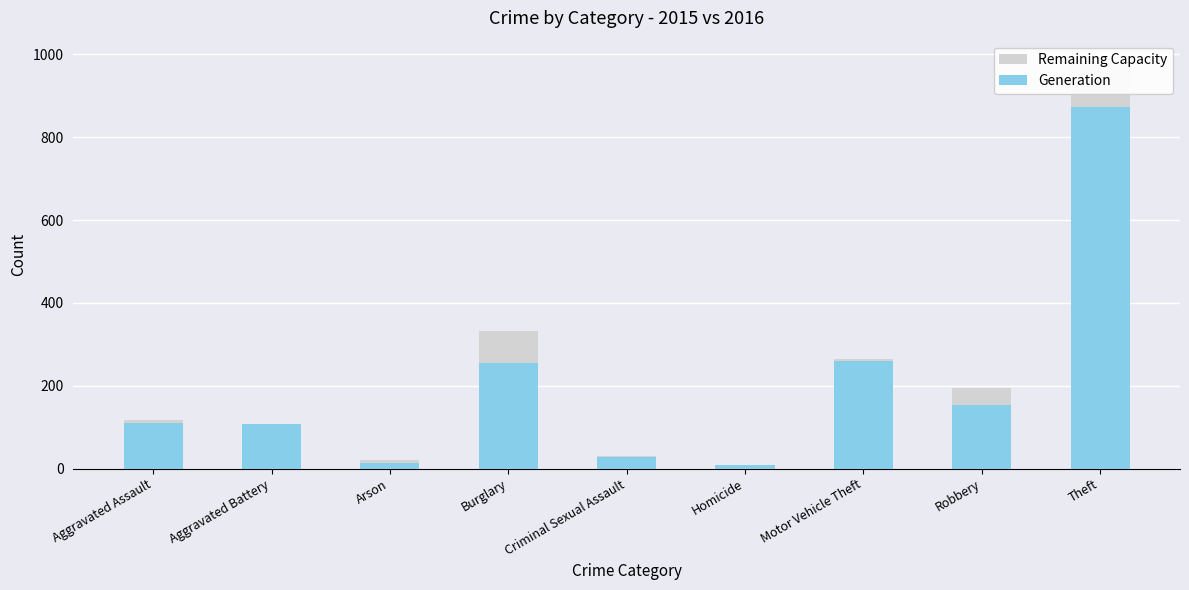

What is the spread (max minus min) of values at Arson?

7